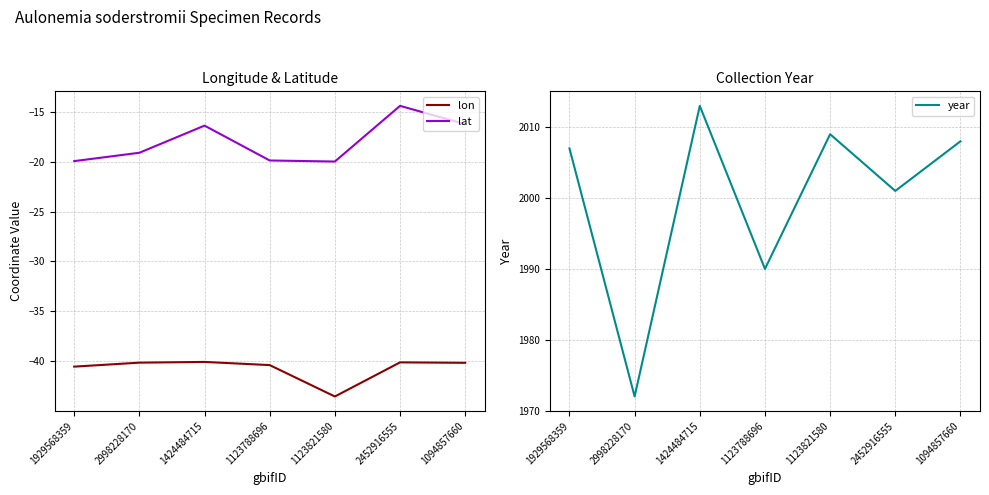

What is the difference between the maximum and minimum values in the year series?

41